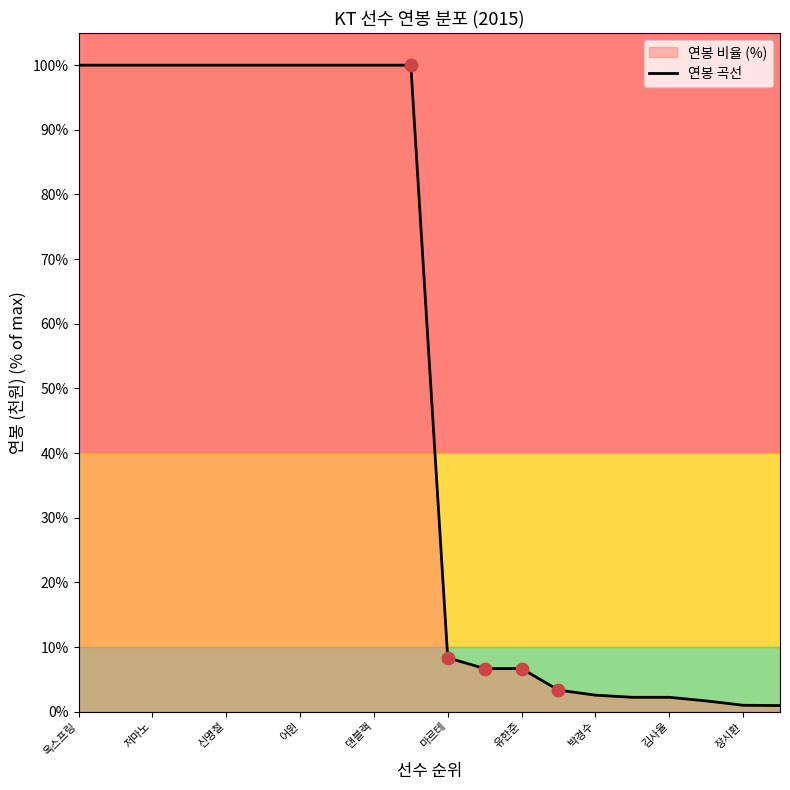

Is it true that 연봉 곡선 equals 179.1 at 저마노?

False